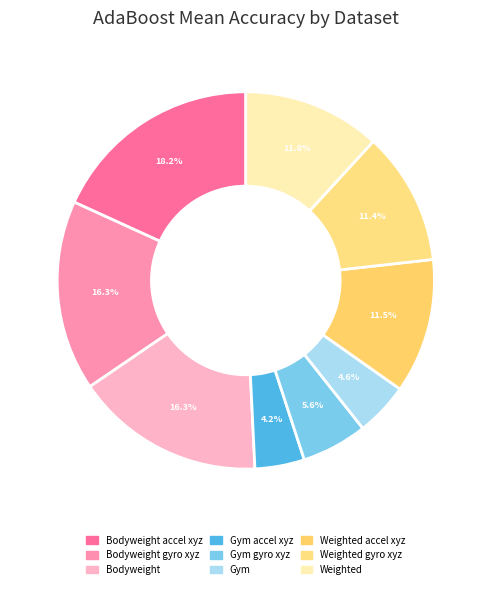

How many segments does this pie chart have?

9